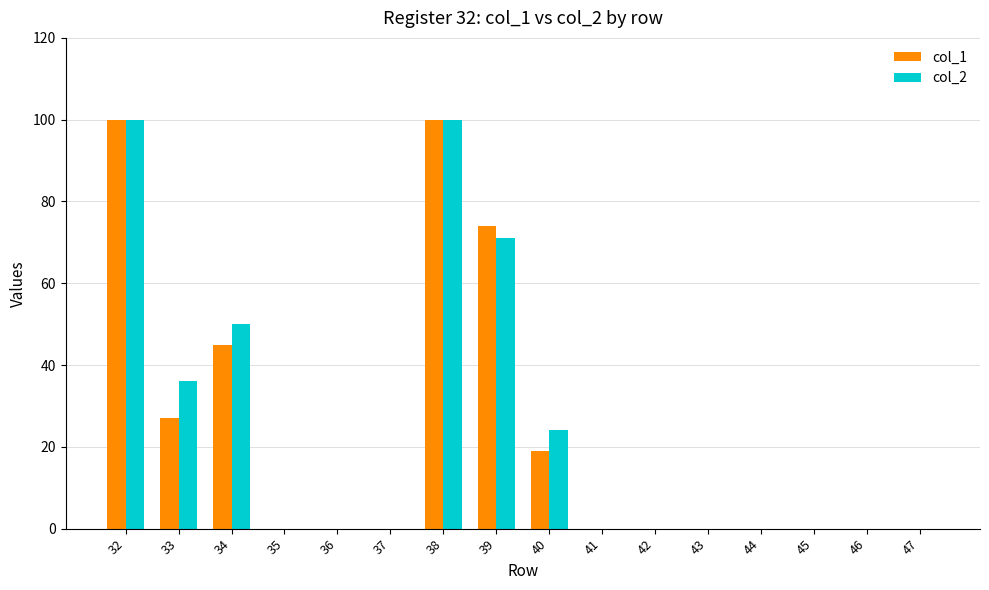

Is it true that col_1 equals 19 at 40?

True